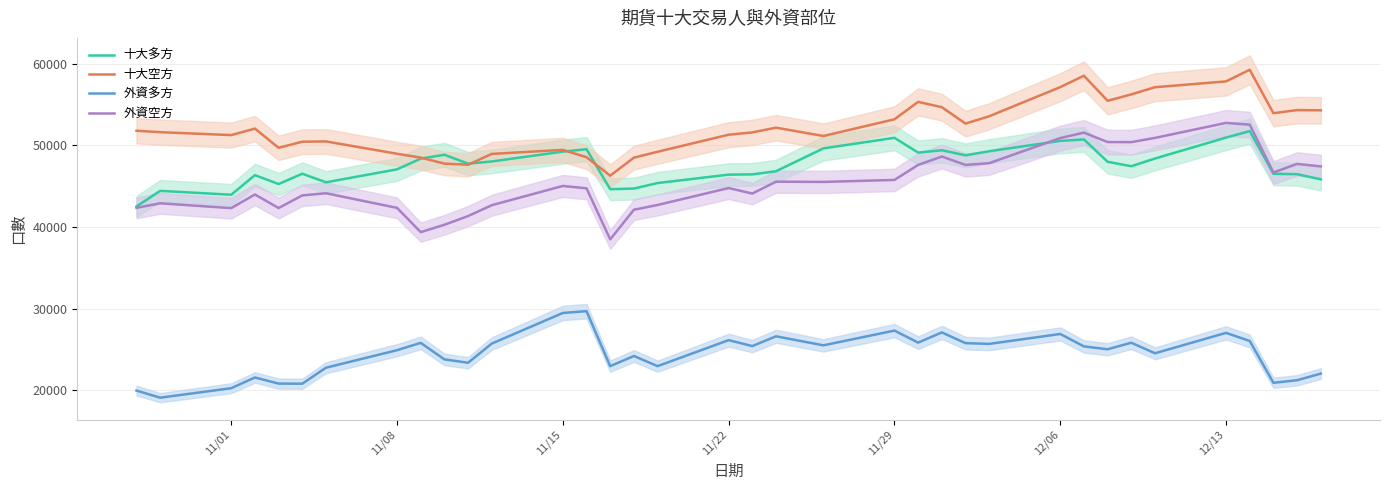

Reading right to left, what are all the values shown in this chart?

十大多方: 45843	46473	46524	51761	50961	48395	47451	47996	50737	50556	49287	48787	49411	49123	50934	49637	46837	46450	46419	45387	44708	44634	49536	49240	48035	47763	48858	48384	47070	45476	46531	45267	46356	43954	44430	42514
十大空方: 54309	54336	53955	59284	57854	57141	56262	55473	58551	57151	53579	52680	54693	55341	53204	51159	52178	51600	51316	49224	48501	46292	48555	49455	48961	47635	47770	48507	48979	50491	50459	49710	52063	51270	51627	51801
外資多方: 22015	21203	20890	26018	27013	24508	25804	25001	25350	26877	25658	25754	27067	25816	27290	25483	26591	25391	26119	22931	24175	22930	29676	29454	25699	23348	23757	25784	24888	22740	20776	20790	21541	20227	19062	19933
外資空方: 47429	47733	46678	52546	52763	50924	50404	50415	51568	50907	47825	47612	48641	47610	45770	45526	45556	44098	44775	42698	42115	38480	44739	45033	42670	41338	40270	39366	42343	44136	43873	42324	43984	42311	42904	42347